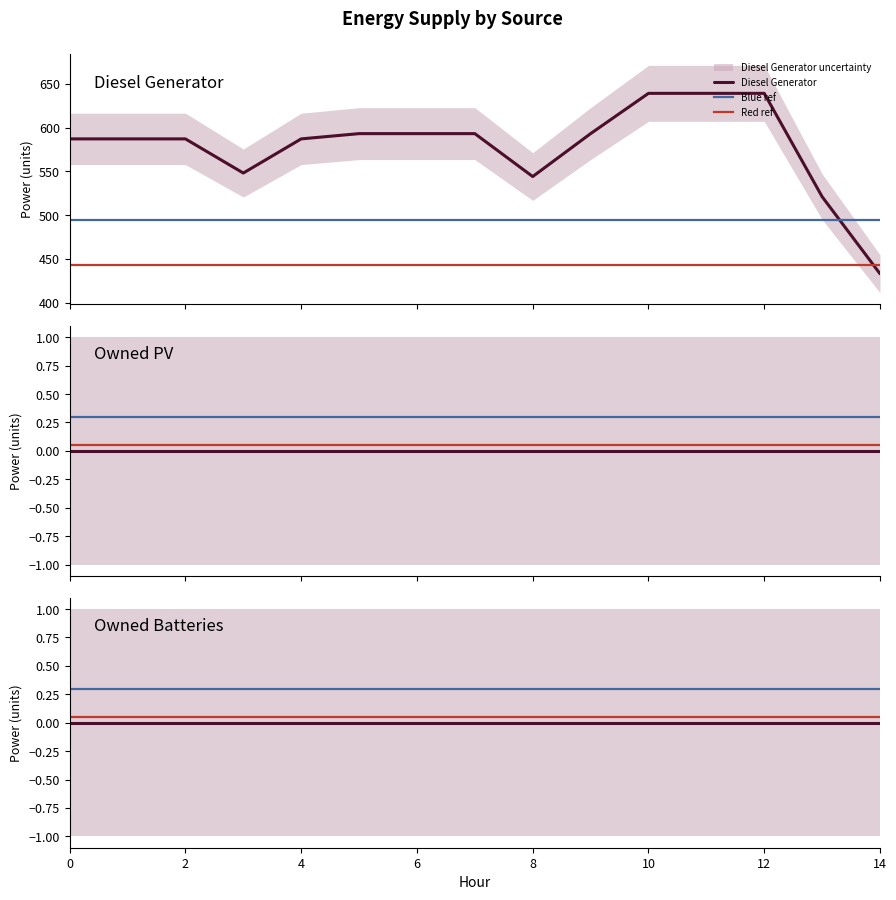

The value of Diesel Generator at 2 is 272. True or false?

False